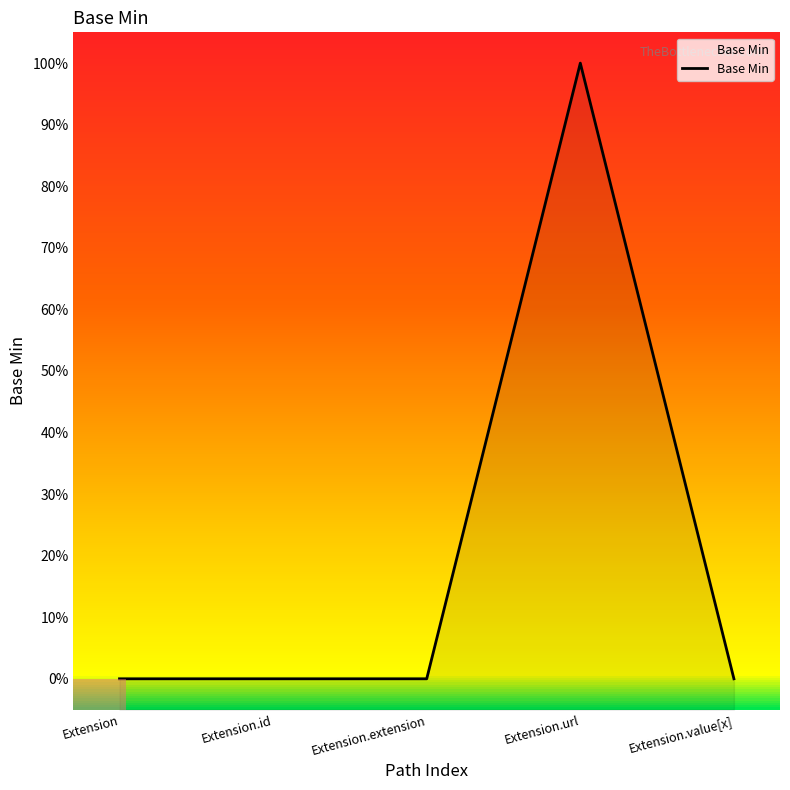

What is the difference between the maximum and minimum values?

1